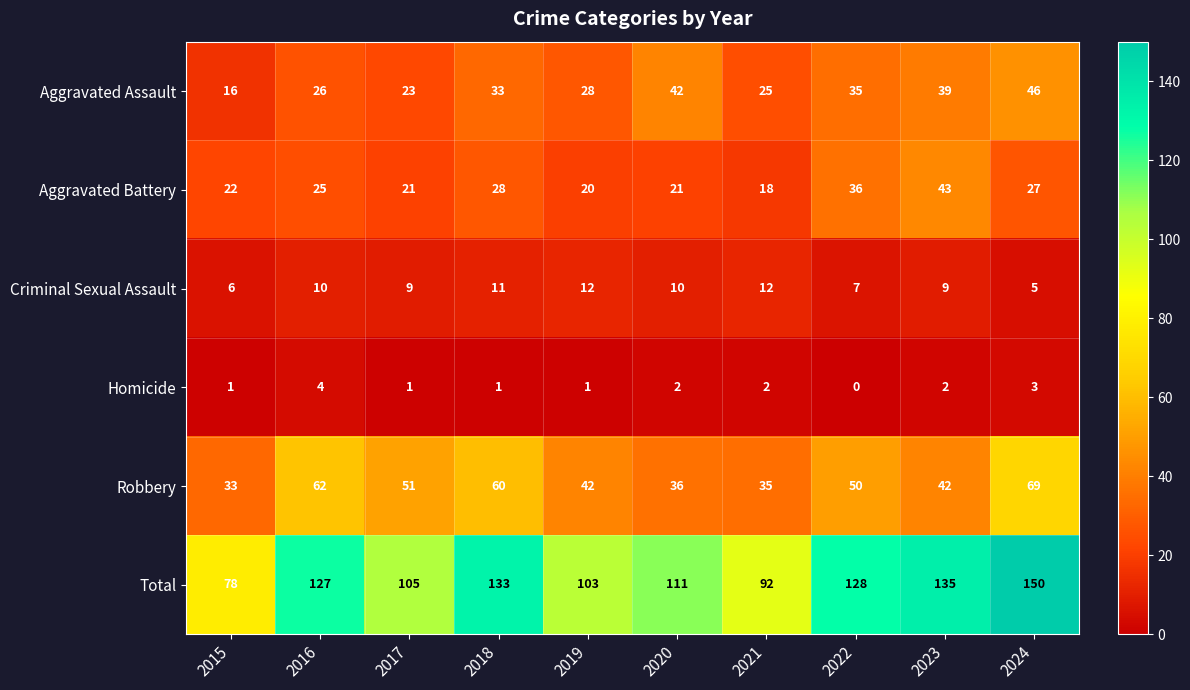

Rank the series at 2020 from highest to lowest value.

Total, Aggravated Assault, Robbery, Aggravated Battery, Criminal Sexual Assault, Homicide